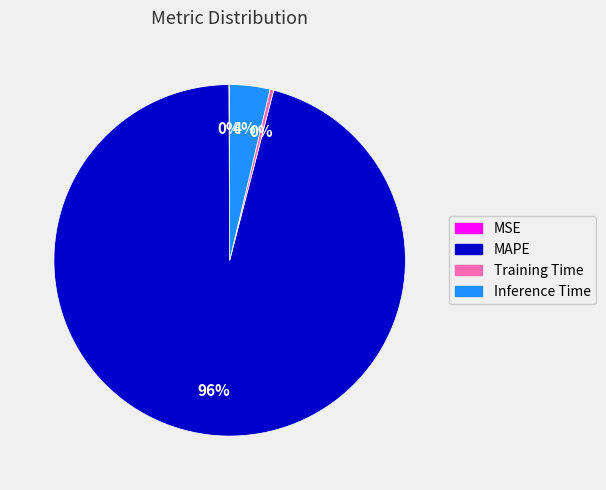

Does MAPE account for over 50% of the chart?

Yes